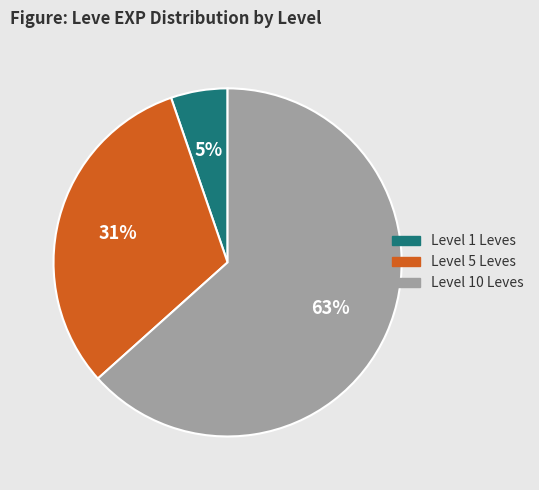

Is there a majority slice in this chart?

Yes